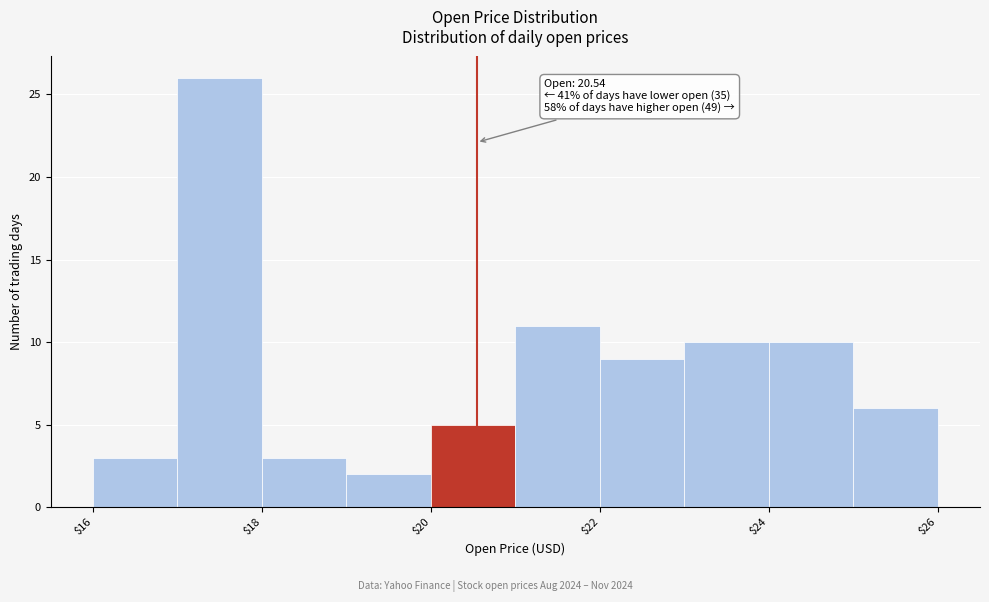

Over which range of the x-axis is the bar tallest?

17 to 18